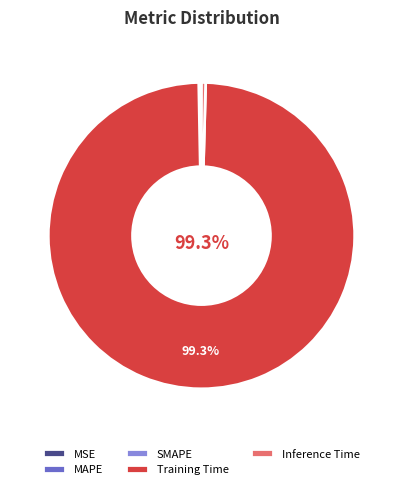

Which slice is the largest?

Training Time